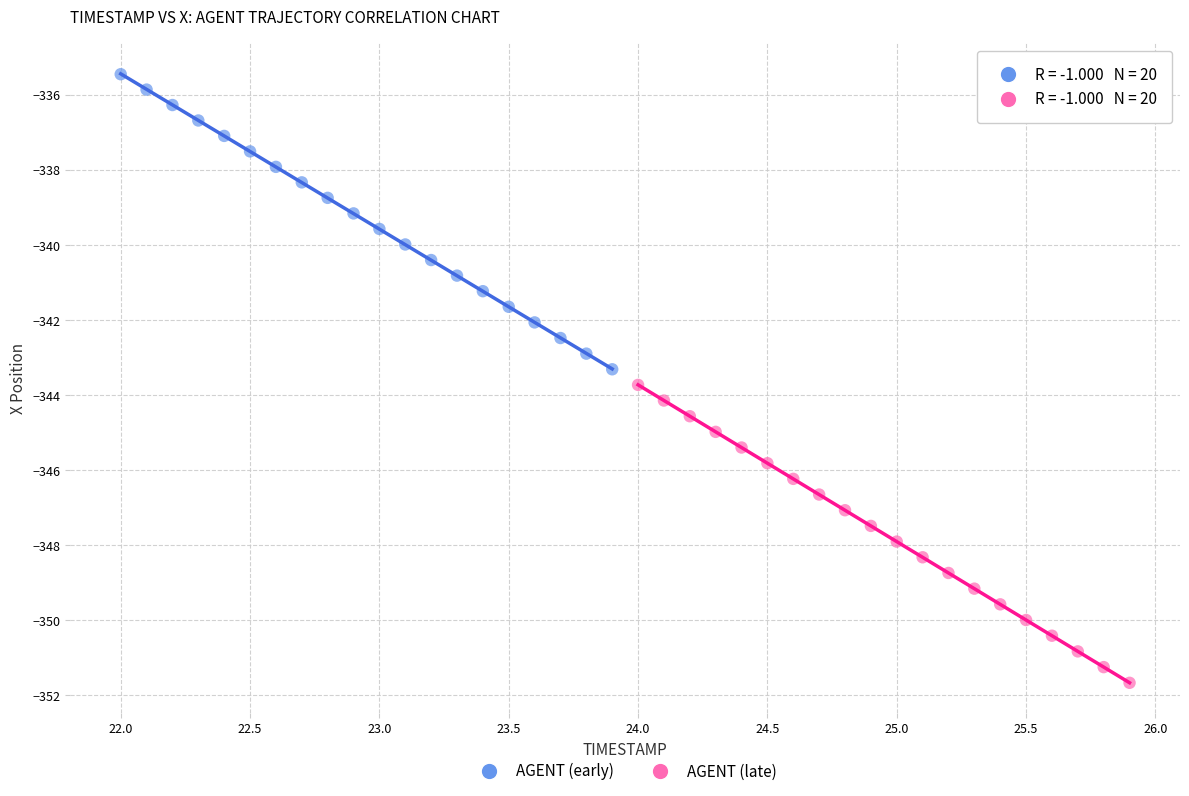

Which series has the largest Y range (max minus min)?

AGENT (late)